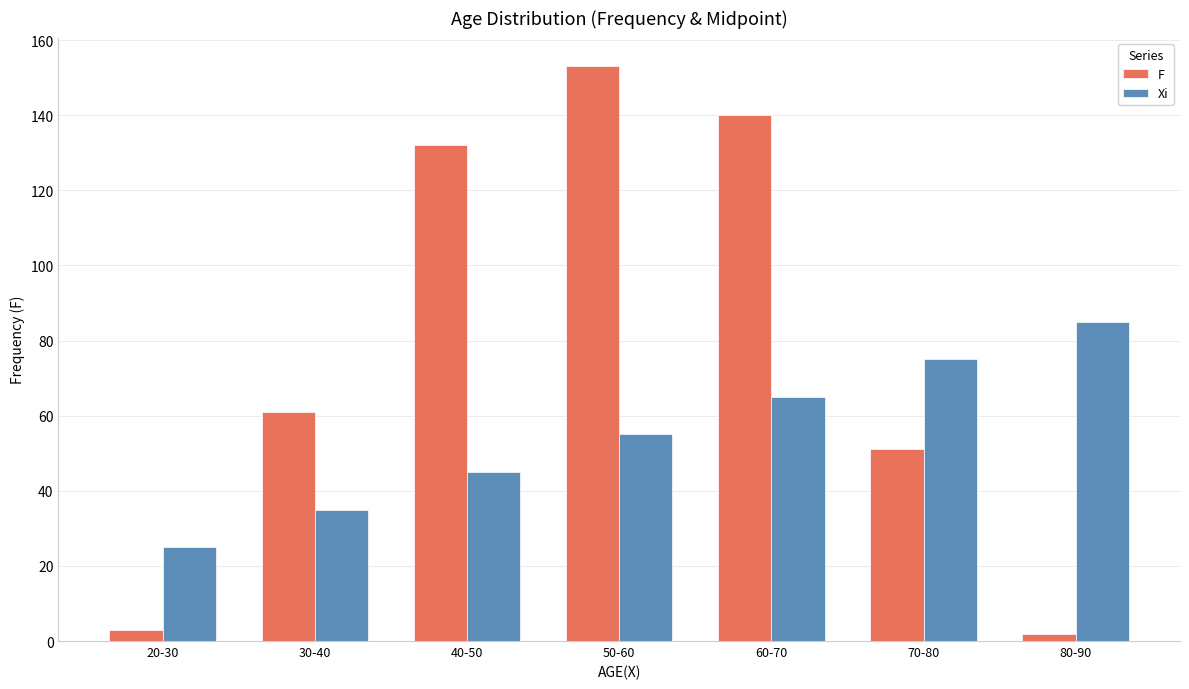

How many values in the F series are below 61?

3